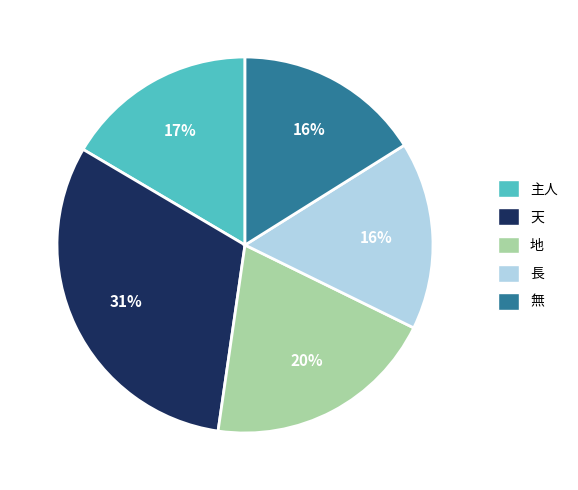

Does any single category account for the majority?

No